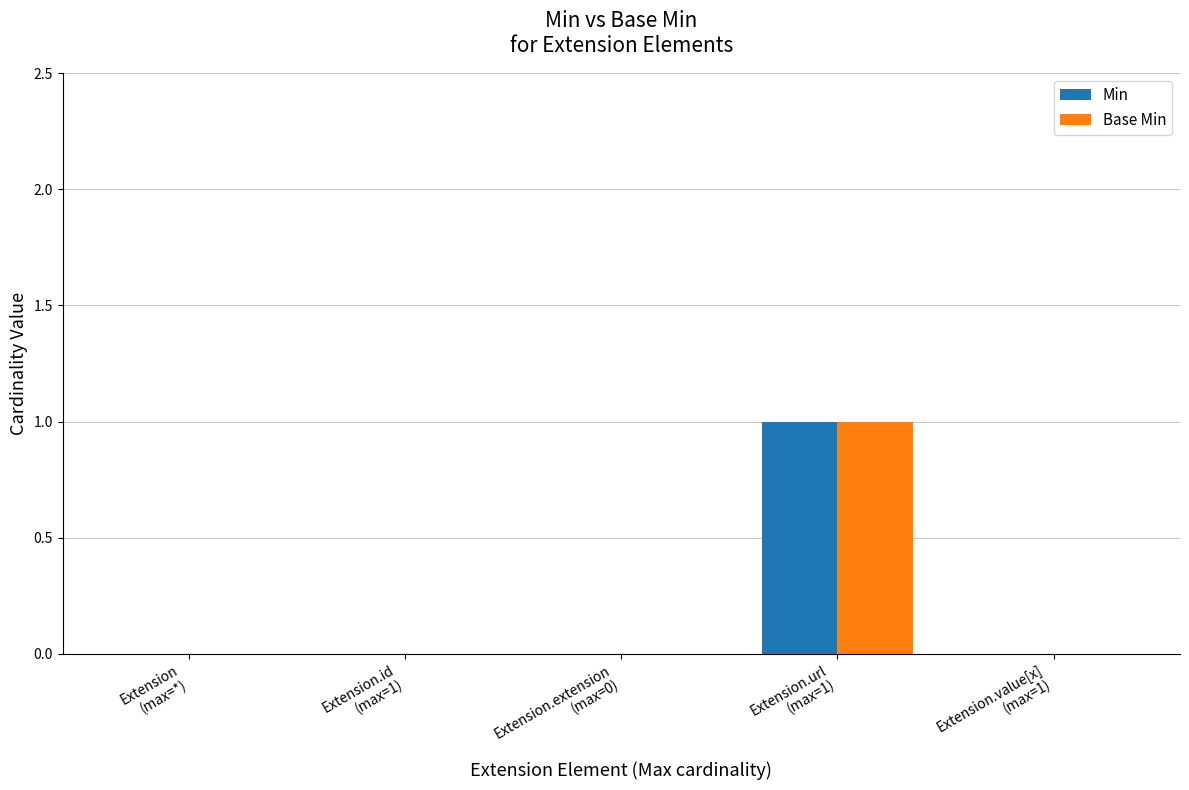

Does the chart contain stacked bars?

No